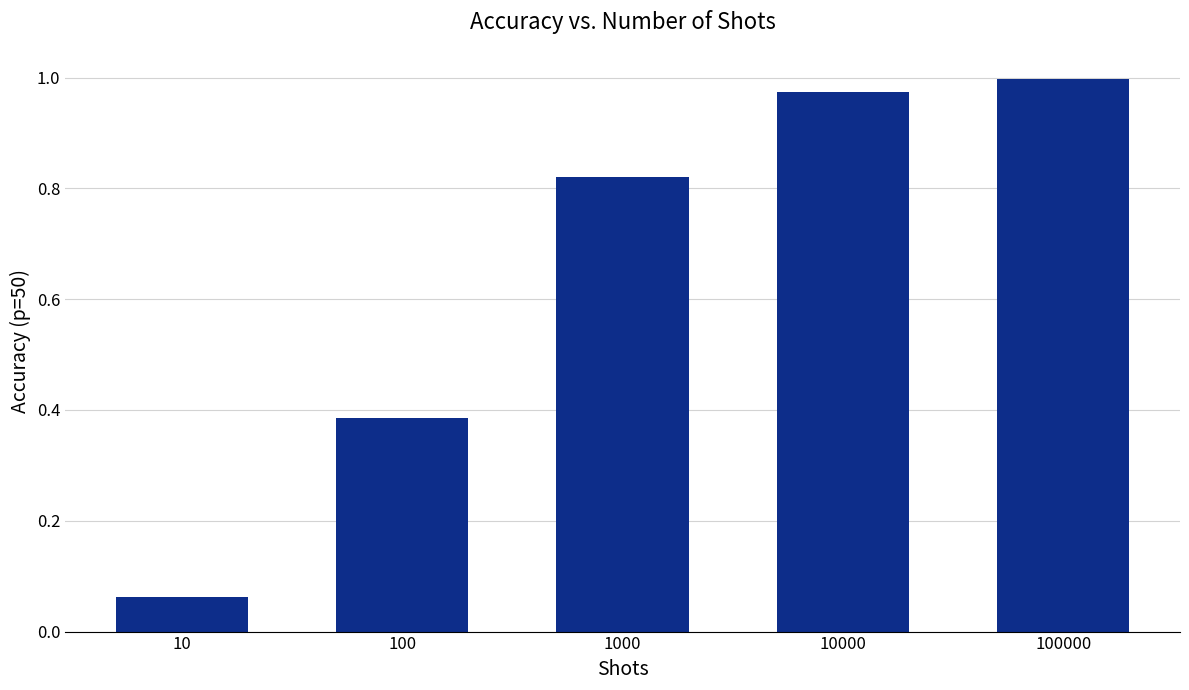

The value at 100000 is 1.5. True or false?

False